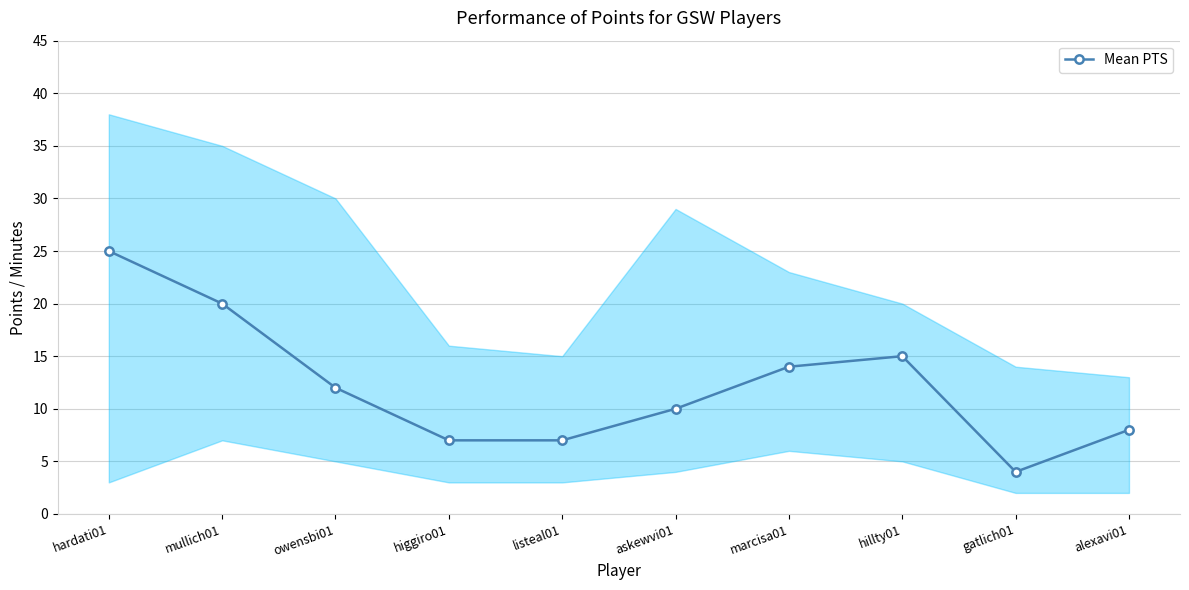

What is the value of the 5th point from the left?

7